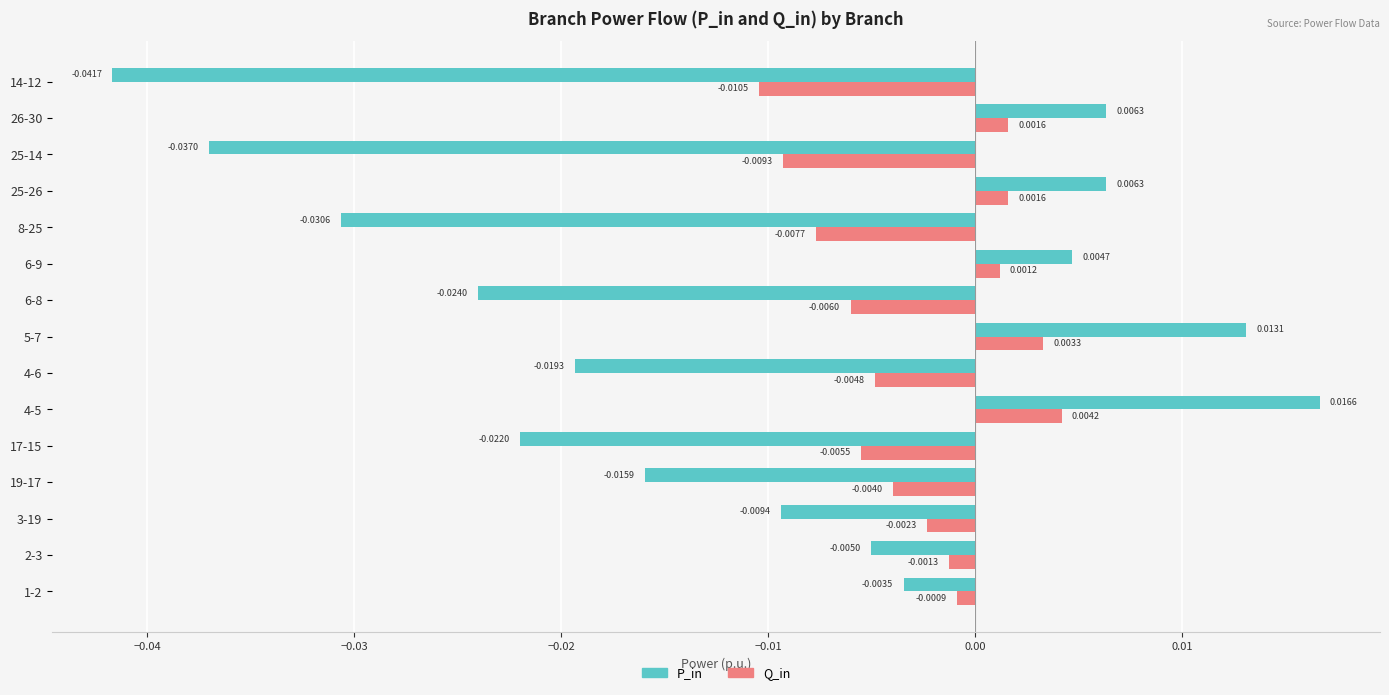

At which category is the sum across all series the highest?

4-5